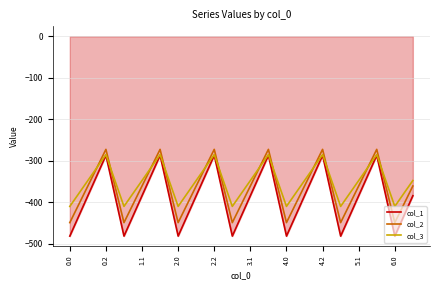

What is the maximum value shown in the chart?

-272.7